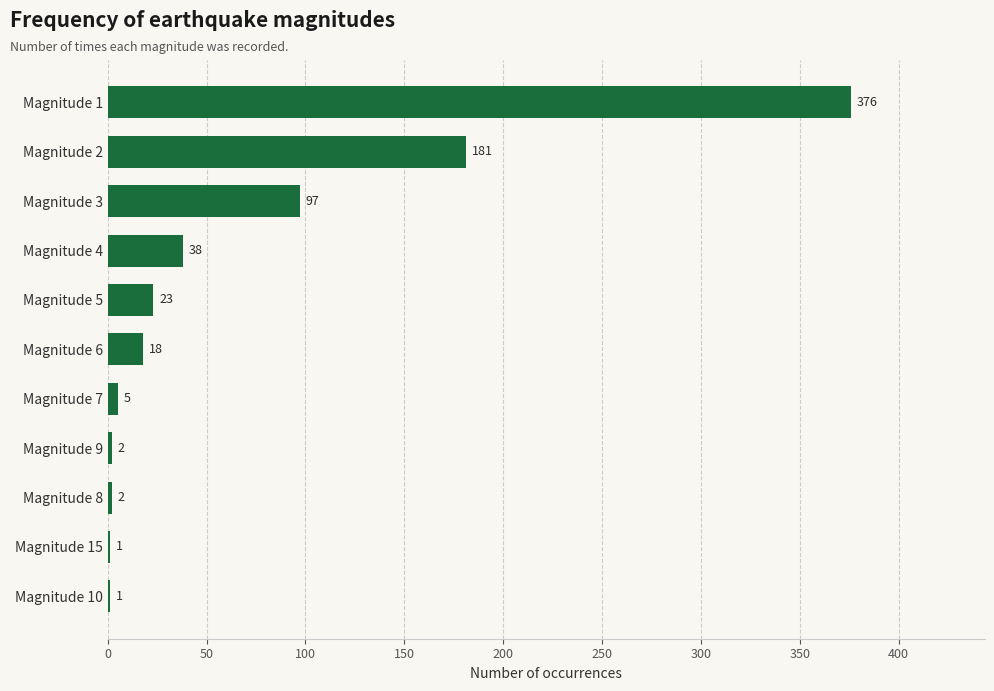

Reading top to bottom, extract all data points from this chart.

Magnitude 1=376	Magnitude 2=181	Magnitude 3=97	Magnitude 4=38	Magnitude 5=23	Magnitude 6=18	Magnitude 7=5	Magnitude 9=2	Magnitude 8=2	Magnitude 15=1	Magnitude 10=1